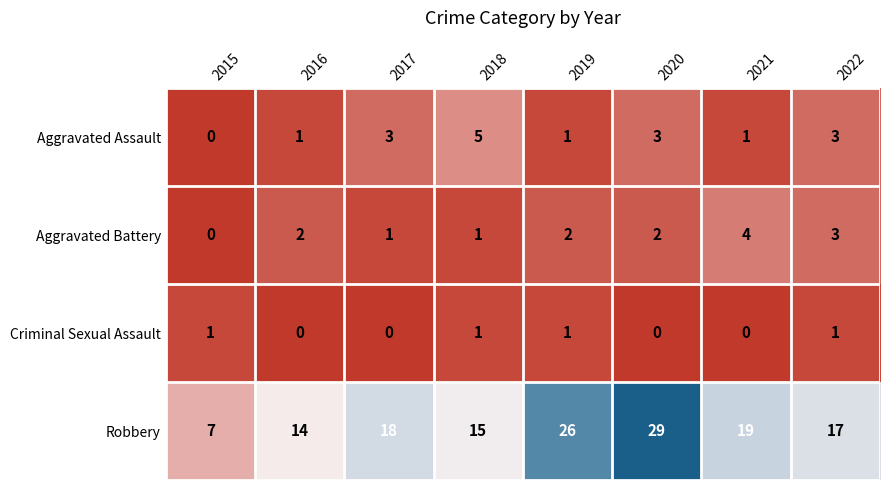

What is the difference between the maximum and minimum values in the Robbery series?

22